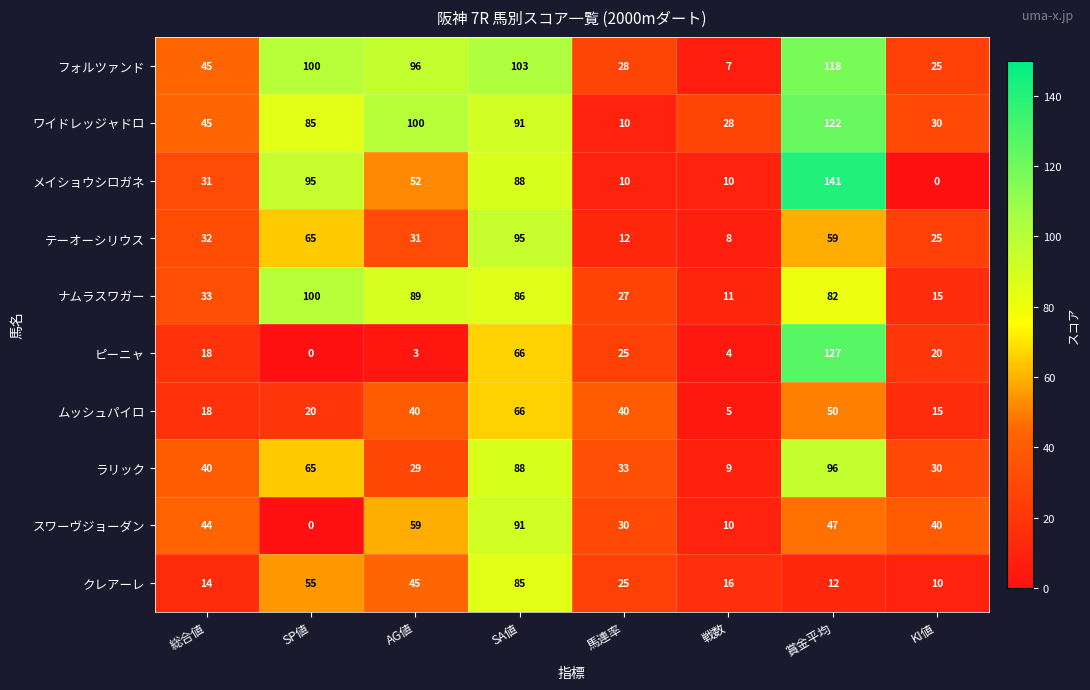

Is the value of テーオーシリウス at 賞金平均 greater than the value of ムッシュパイロ at SP値?

Yes